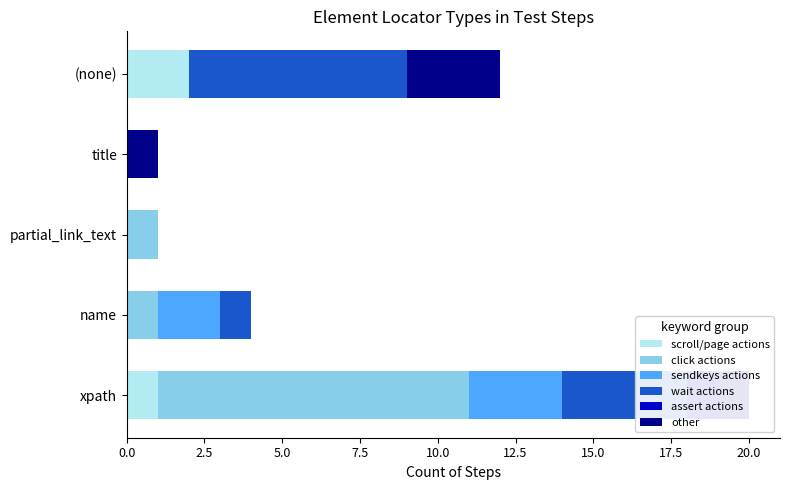

Rank the series at title from lowest to highest value.

scroll/page actions, click actions, sendkeys actions, wait actions, assert actions, other